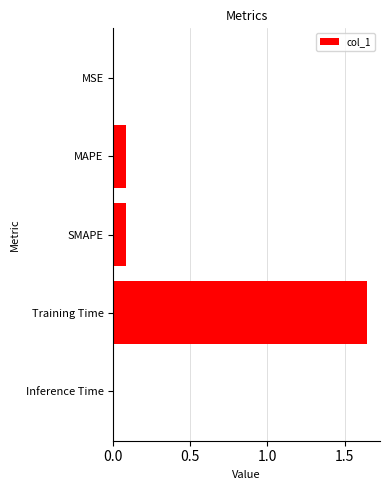

Are the bars horizontal?

Yes